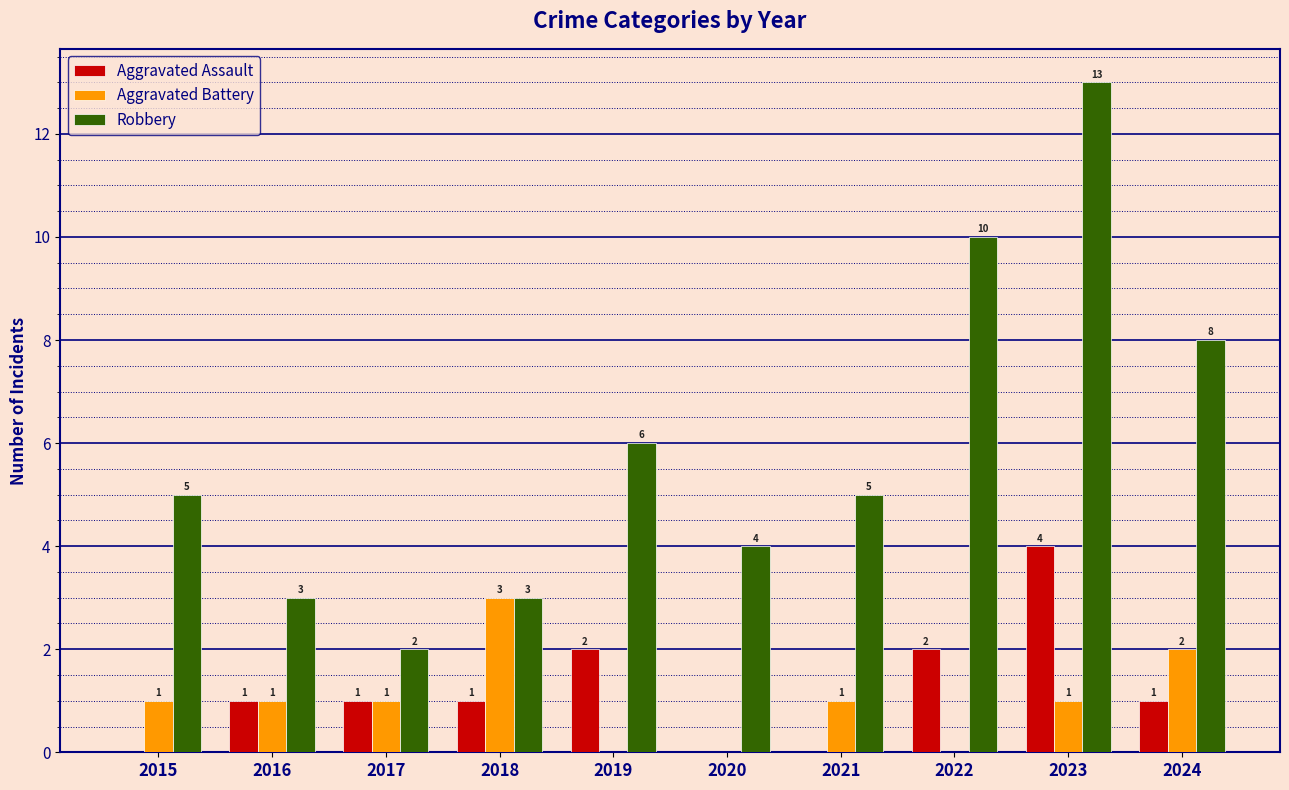

What value does the Robbery series have at 2018?

3